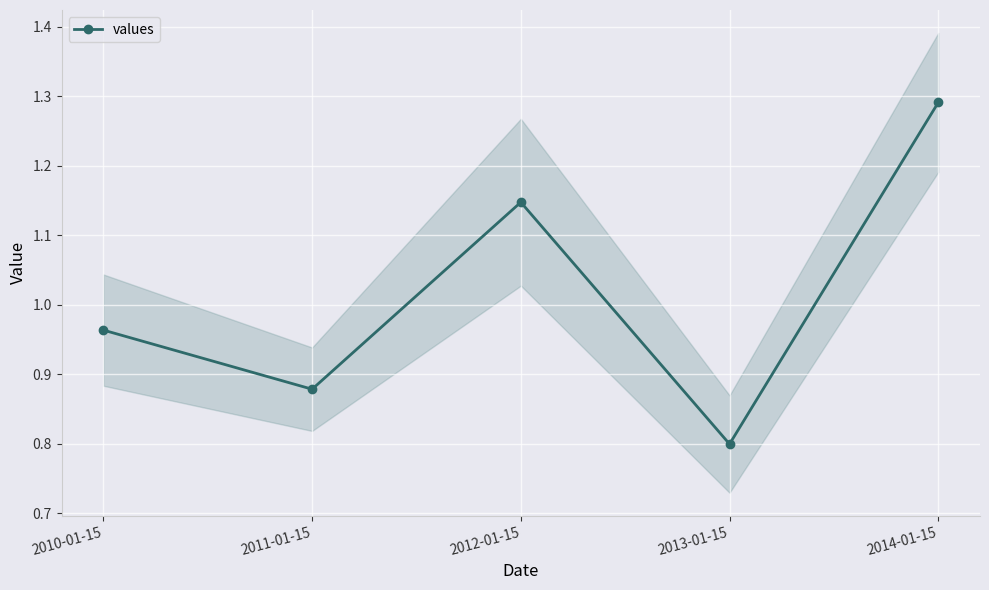

What is the smallest value displayed?

0.8